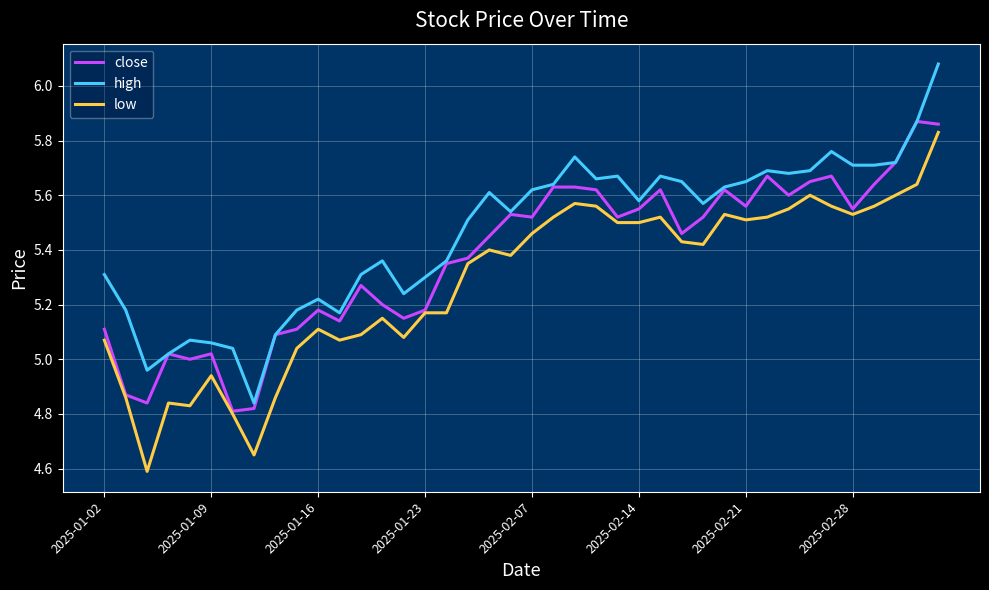

What is the sum of all low values?

211.4